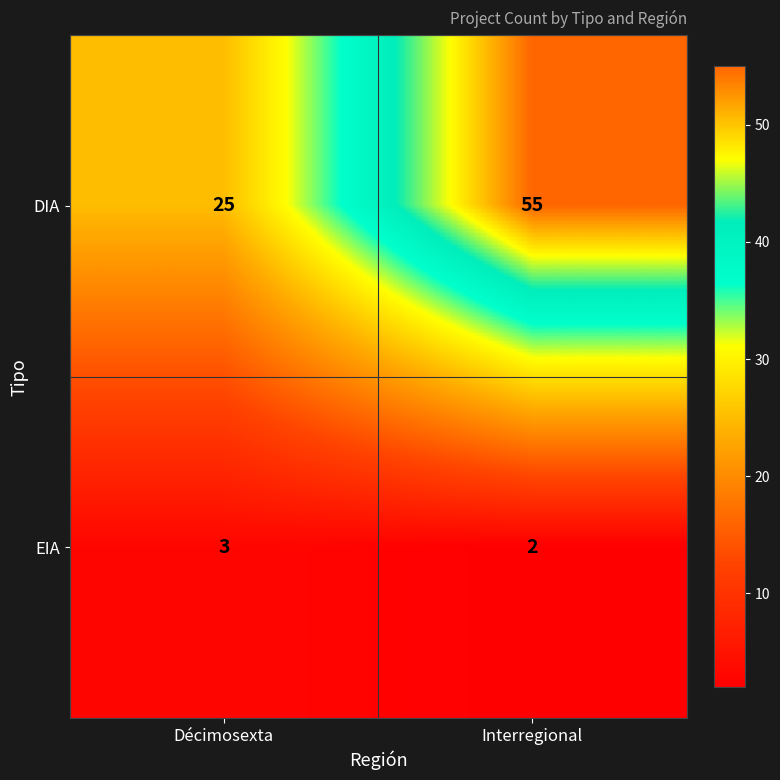

What is the total value across all series at Décimosexta?

28